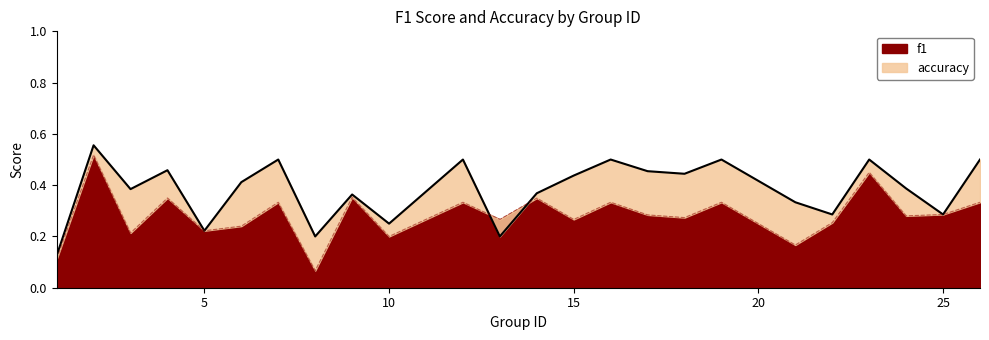

At 14, list the series in order from smallest to largest.

f1, accuracy